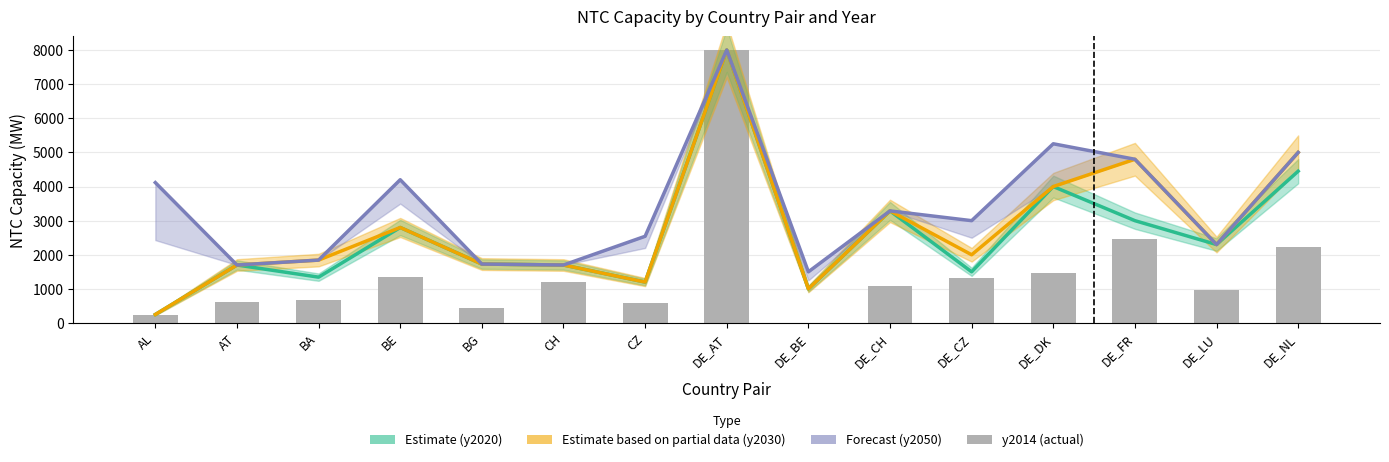

Reading left to right, extract all data points from this chart.

Estimate (y2020): 250.0	1700.0	1344.0	2800.0	1728.0	1700.0	1200.0	8000.0	1000.0	3286.0	1500.0	4000.0	3000.0	2300.0	4450.0
Estimate based on partial data (y2030): 250.0	1700.0	1844.0	2800.0	1728.0	1700.0	1200.0	8000.0	1000.0	3286.0	2000.0	4000.0	4800.0	2300.0	5000.0
Forecast (y2050): 4116.0	1700.0	1844.0	4200.0	1728.0	1700.0	2542.0	8000.0	1500.0	3286.0	3000.0	5254.0	4800.0	2300.0	5000.0
y2014 (actual): 247.9	612.3	683.6	1360.8	452.6	1192.8	588.4	8000.0	0.0	1094.1	1328.9	1471.5	2472.2	980.0	2231.2